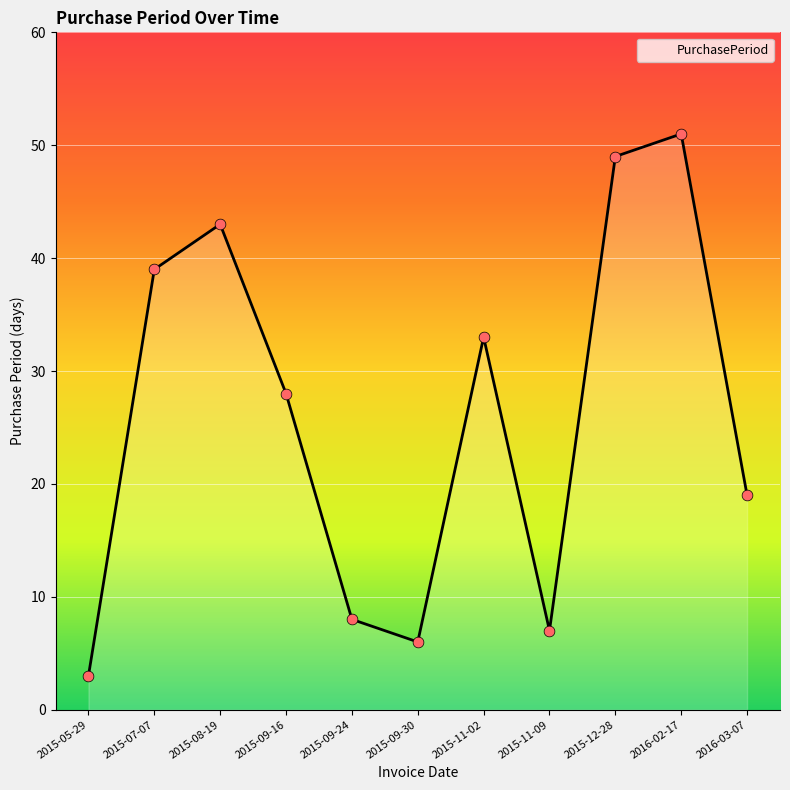

What is the ratio of the value at 2016-03-07 to the value at 2015-09-30?

3.2